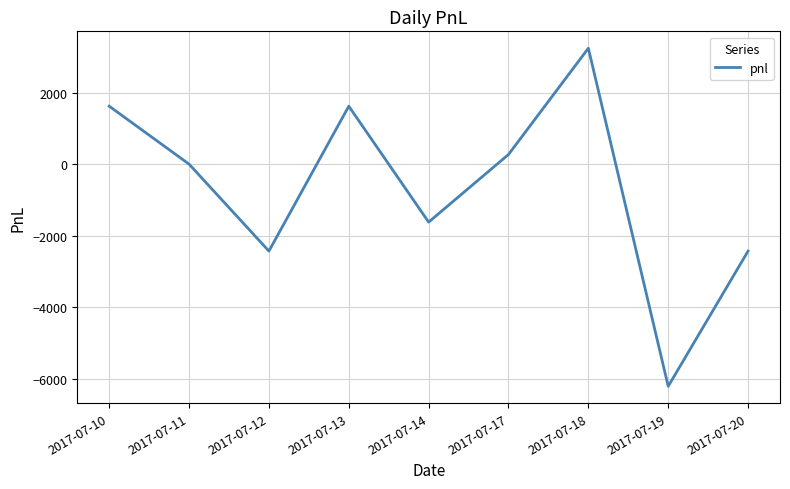

Where is the data nearest to the value -1485?

2017-07-14